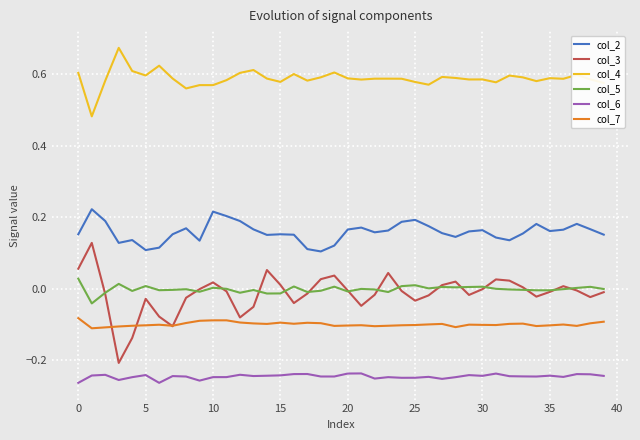

Which series has the largest total across all categories?

col_4